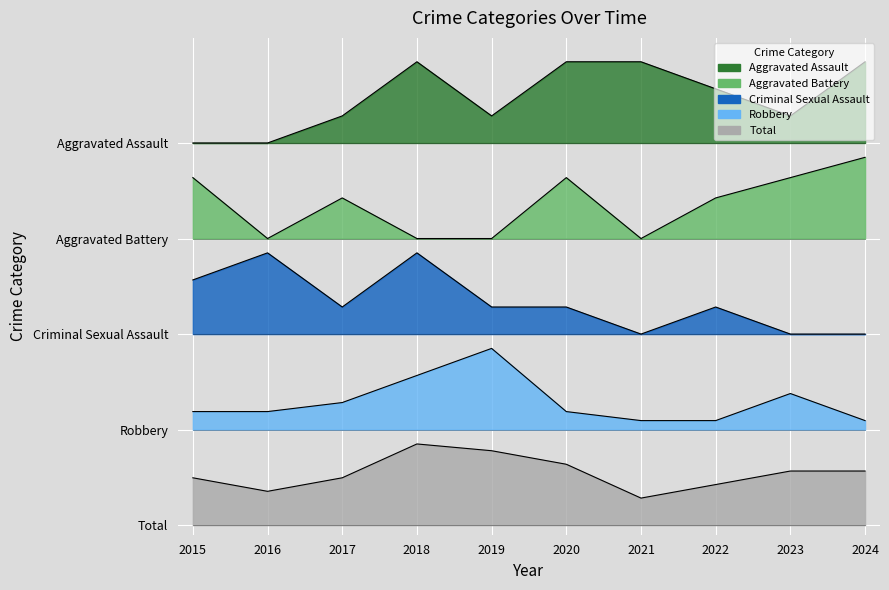

True or false: Criminal Sexual Assault and Aggravated Battery cross at least once.

False